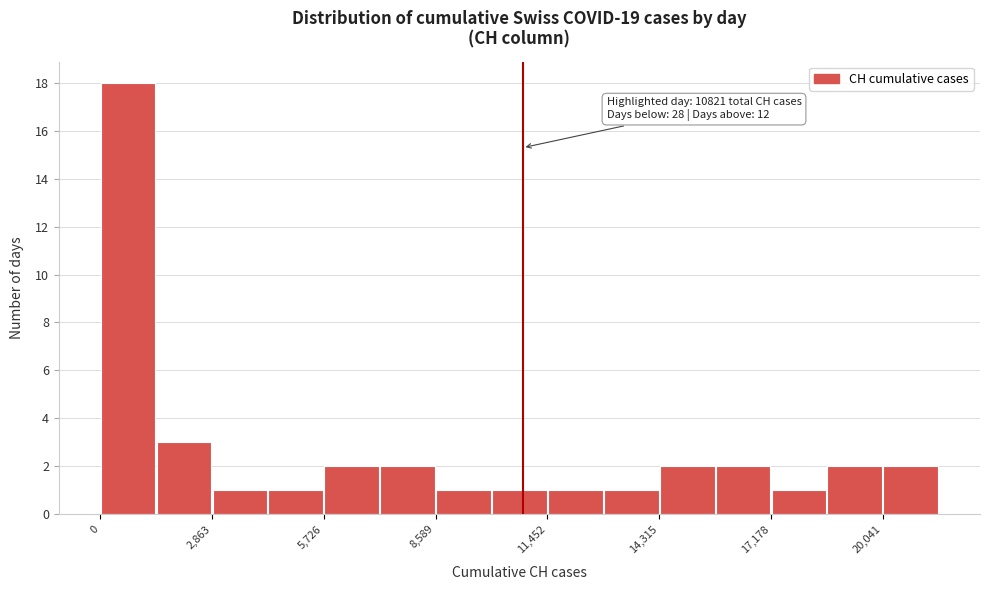

Around what value on the x-axis is the tallest bar? Give the approximate position of its centre, as read against the axis.

500